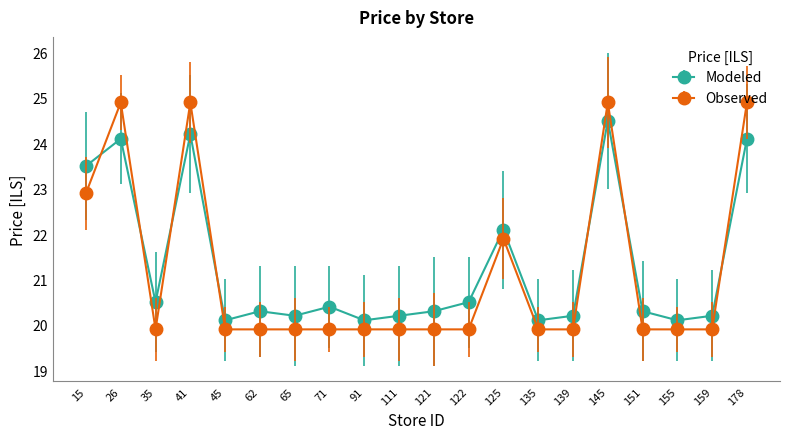

At which category is the sum across all series the highest?

145